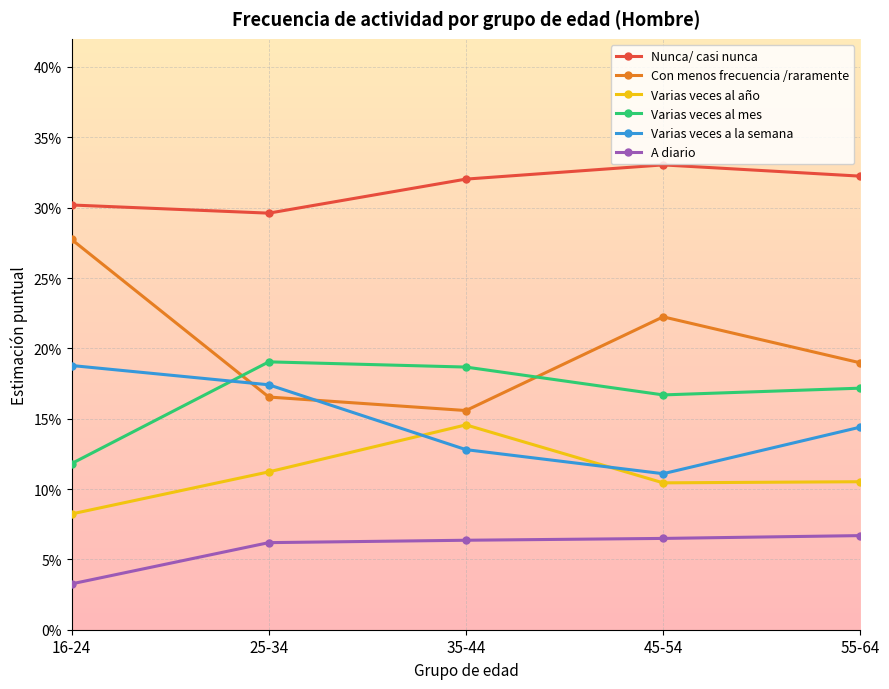

What position from the right is 45-54?

2